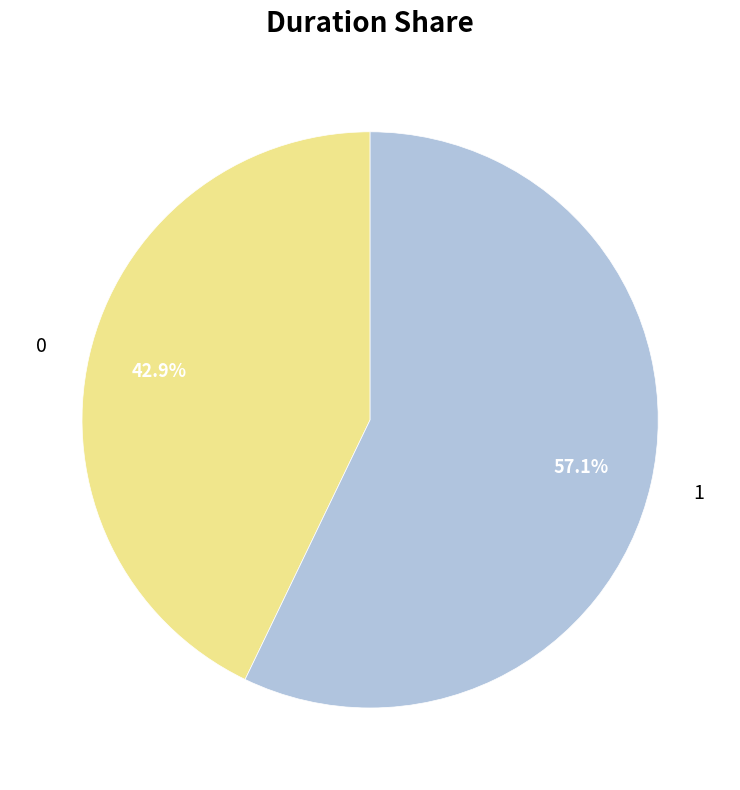

Which has a higher value, 0 or 1?

1